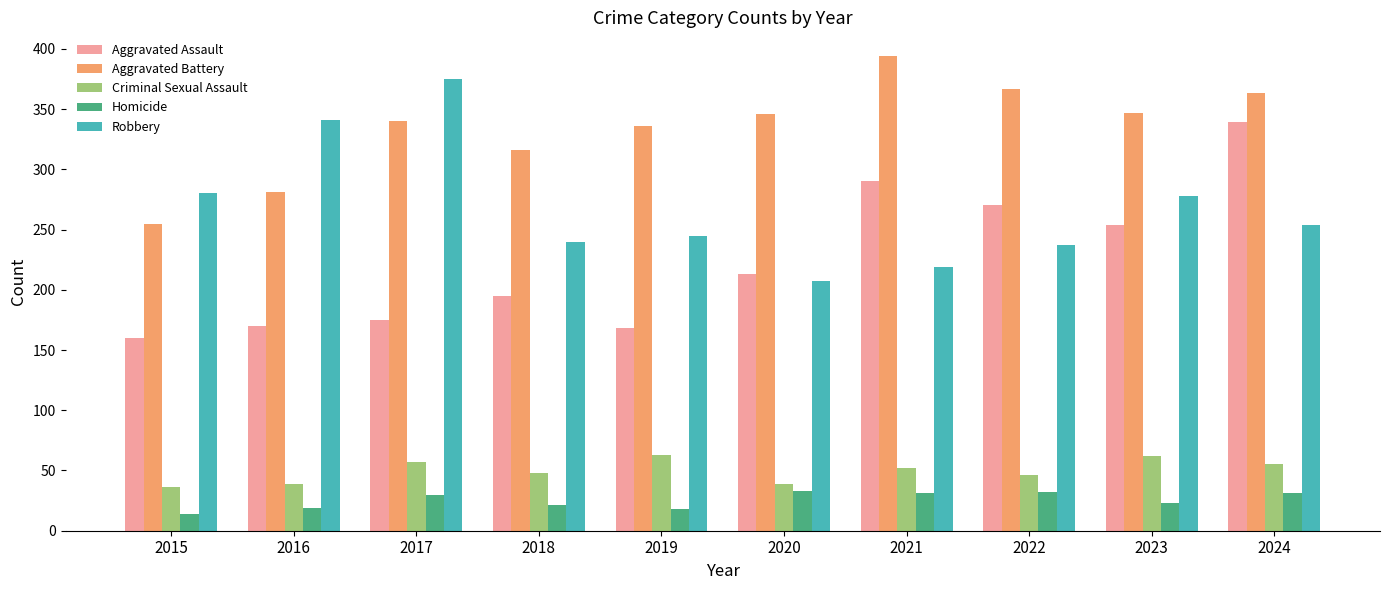

How many bars are there in total?

50